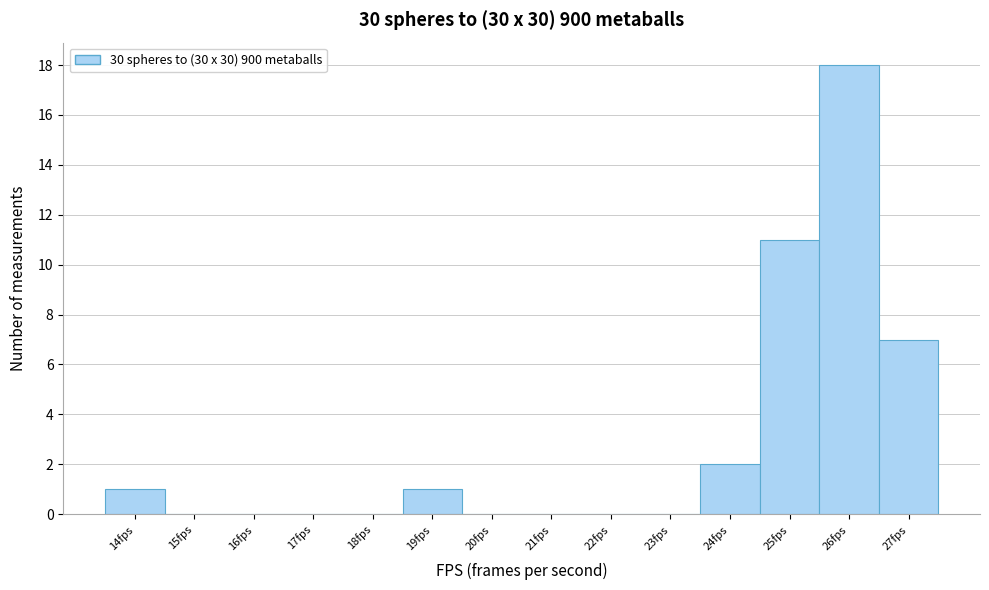

Reading right to left, what are all the values shown in this chart?

27fps=7	26fps=18	25fps=11	24fps=2	23fps=0	22fps=0	21fps=0	20fps=0	19fps=1	18fps=0	17fps=0	16fps=0	15fps=0	14fps=1